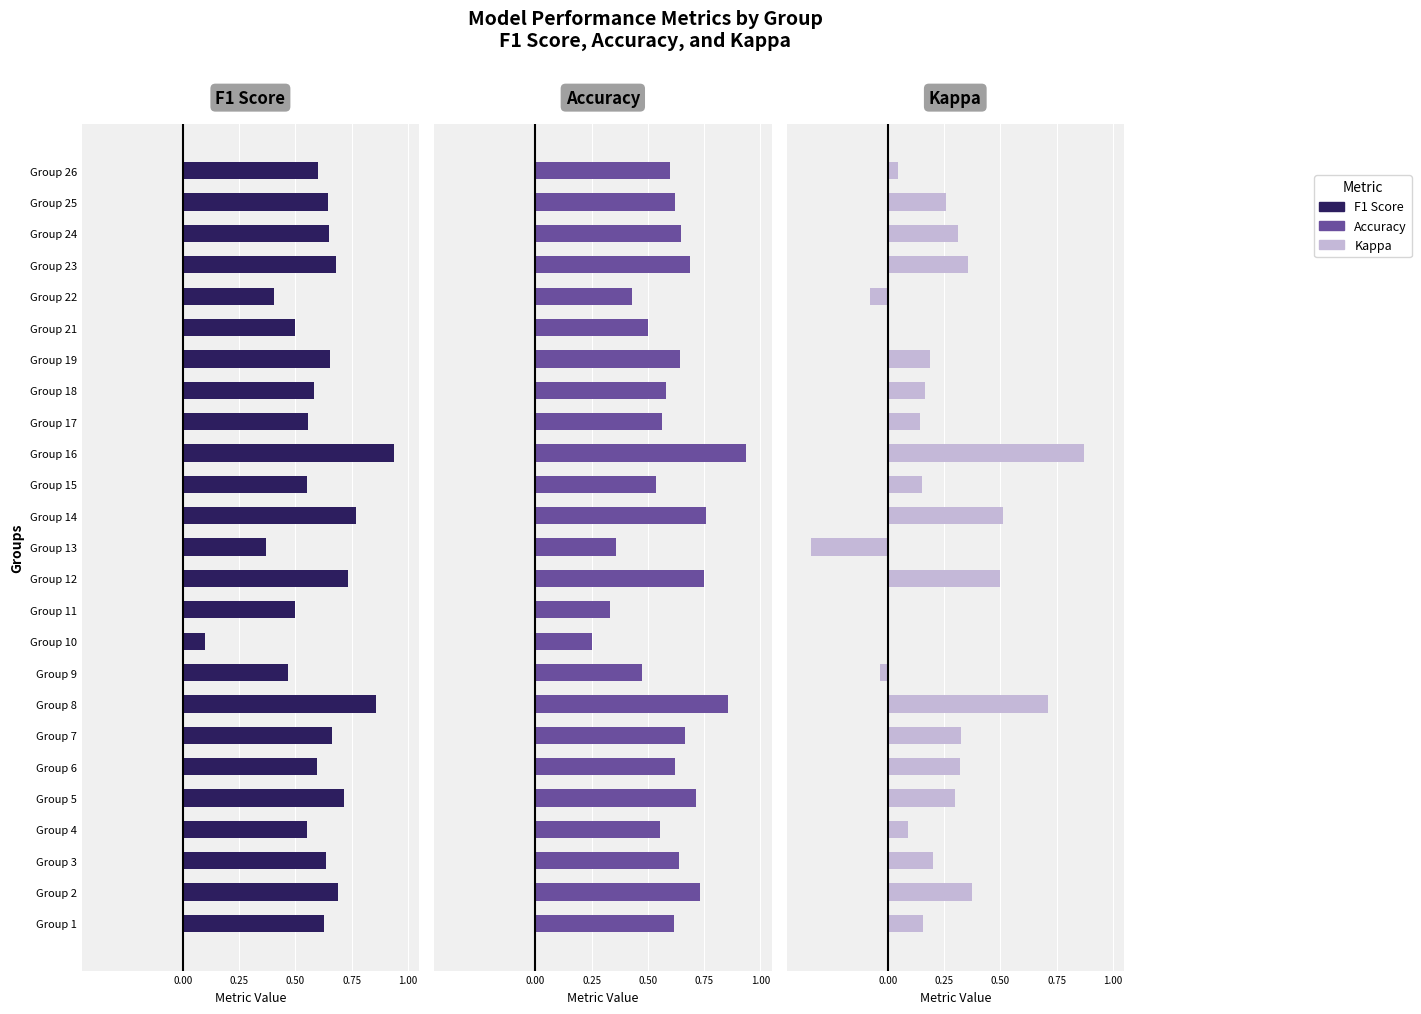

What is the sum of all f1 values?

15.0